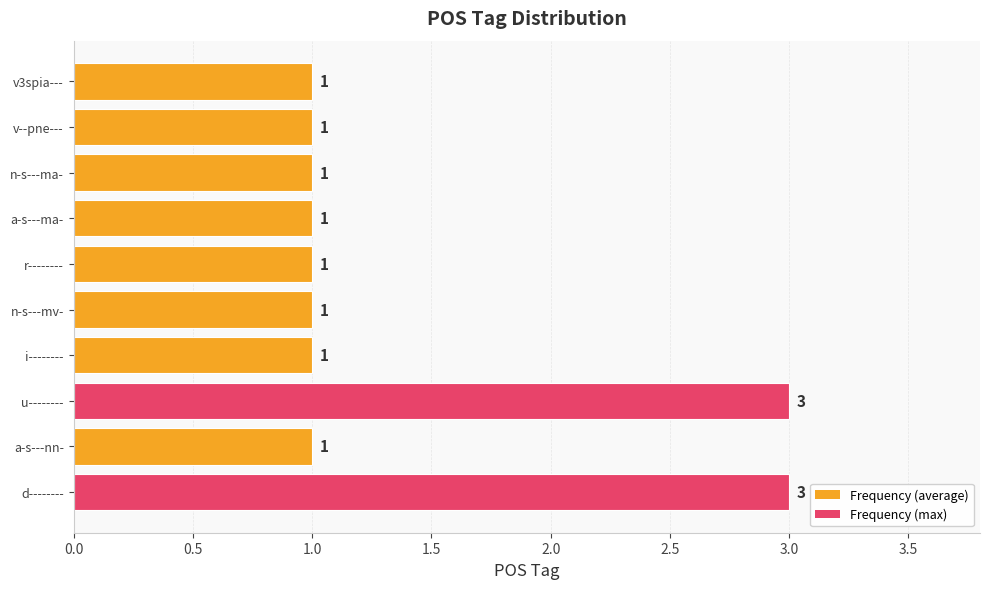

Approximately how many times larger is the value at r-------- compared to n-s---ma-?

1.0